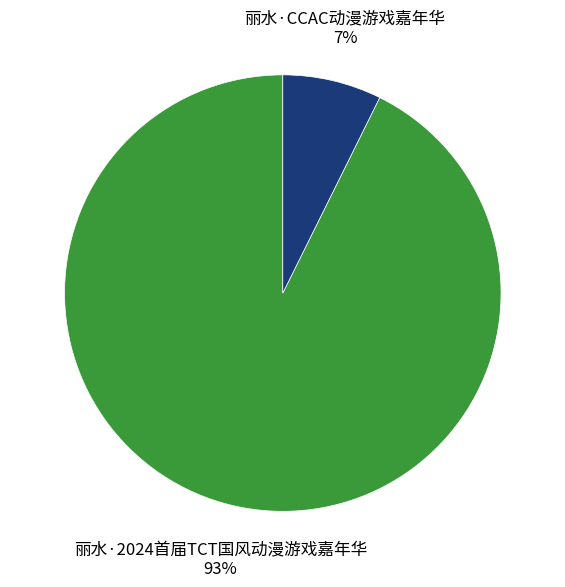

How many slices are in this pie chart?

2